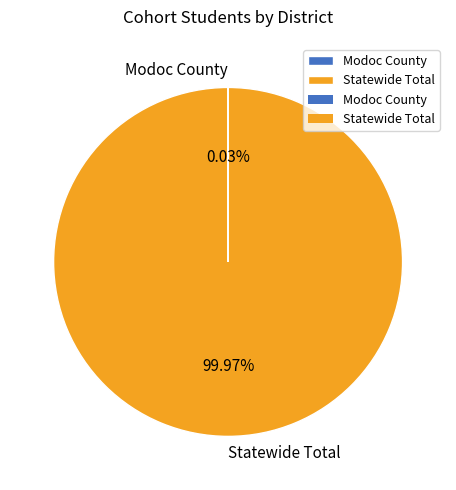

To the nearest percent, what is the difference between the largest and smallest slice percentages?

100%